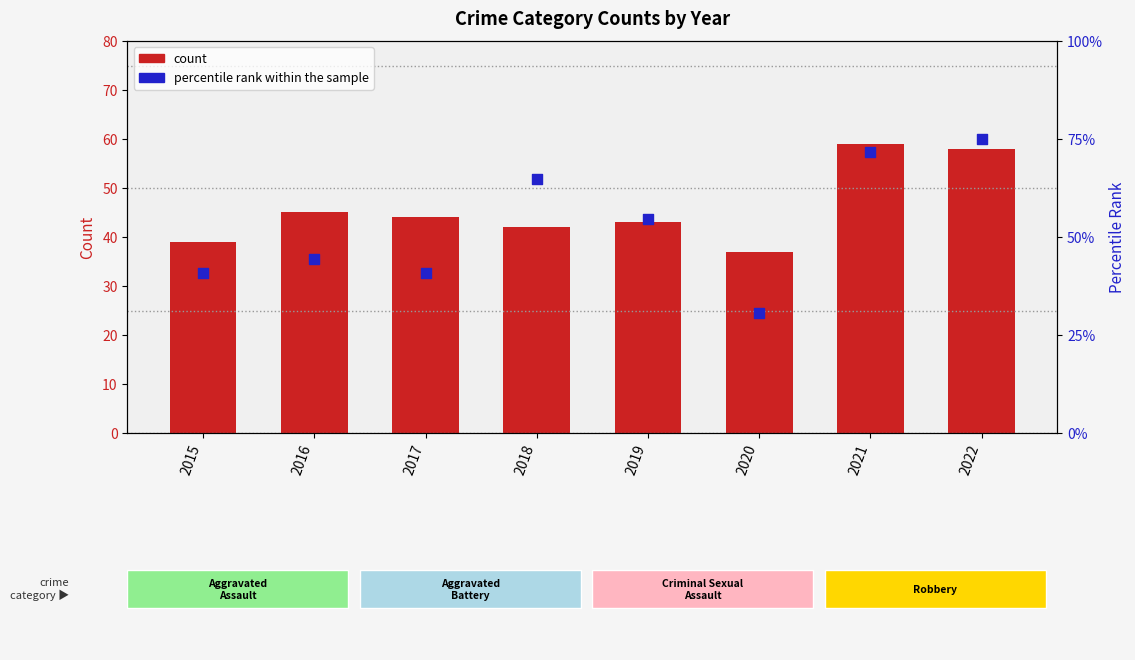

Which series contains the highest Y value?

percentile rank within the sample